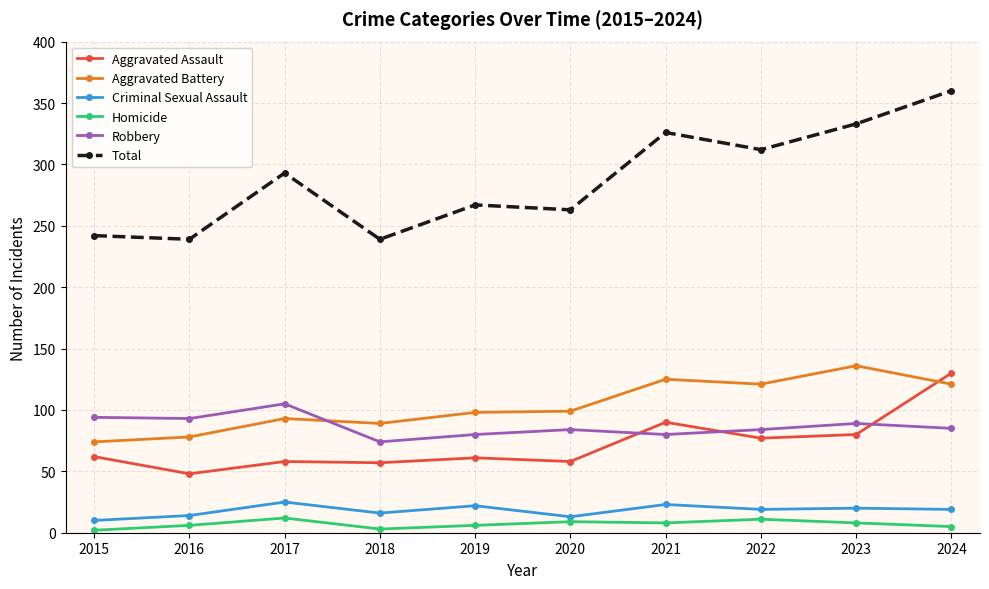

What is the value of the Homicide point at the 7th from the left?

8